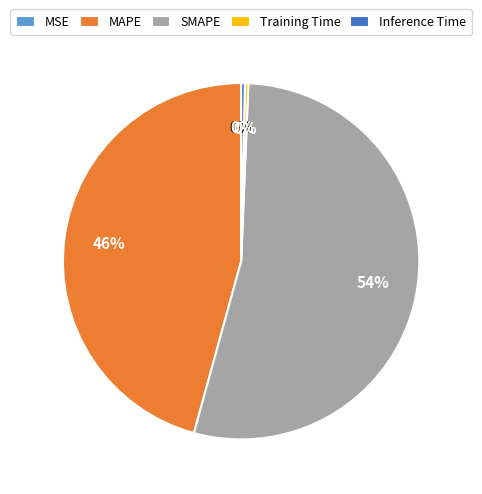

The MAPE slice represents 46% of the pie. True or false?

True